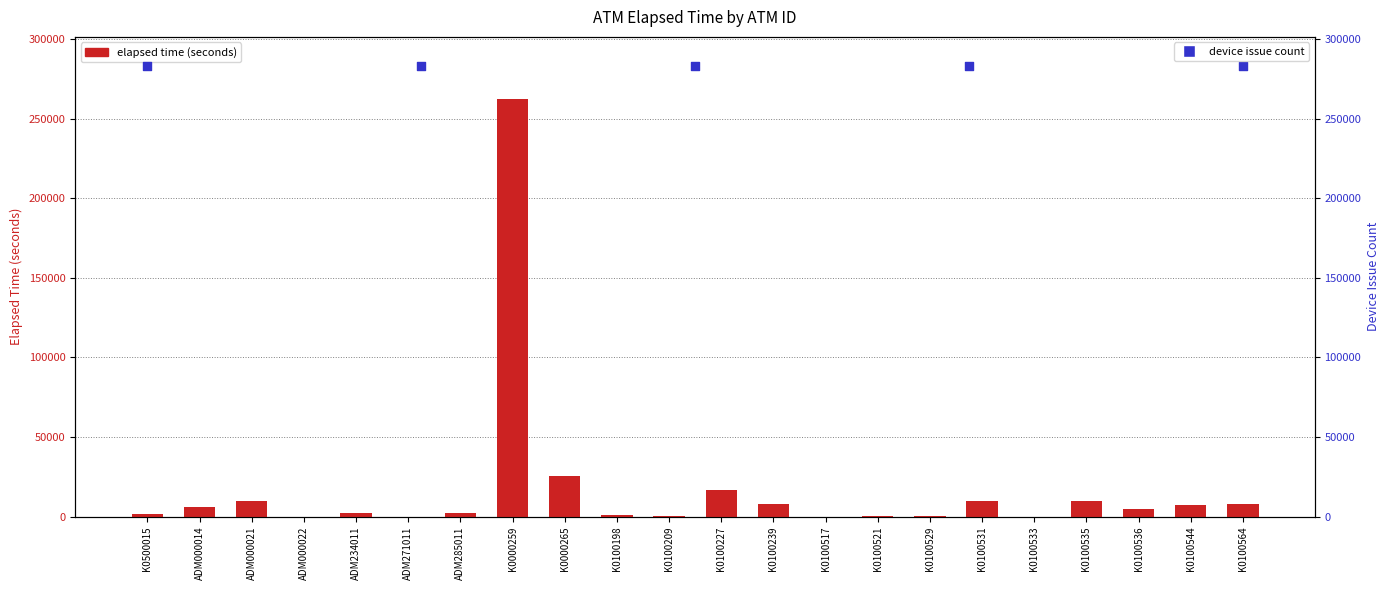

What is the change in value from K0100529 to K0100536?

+4364